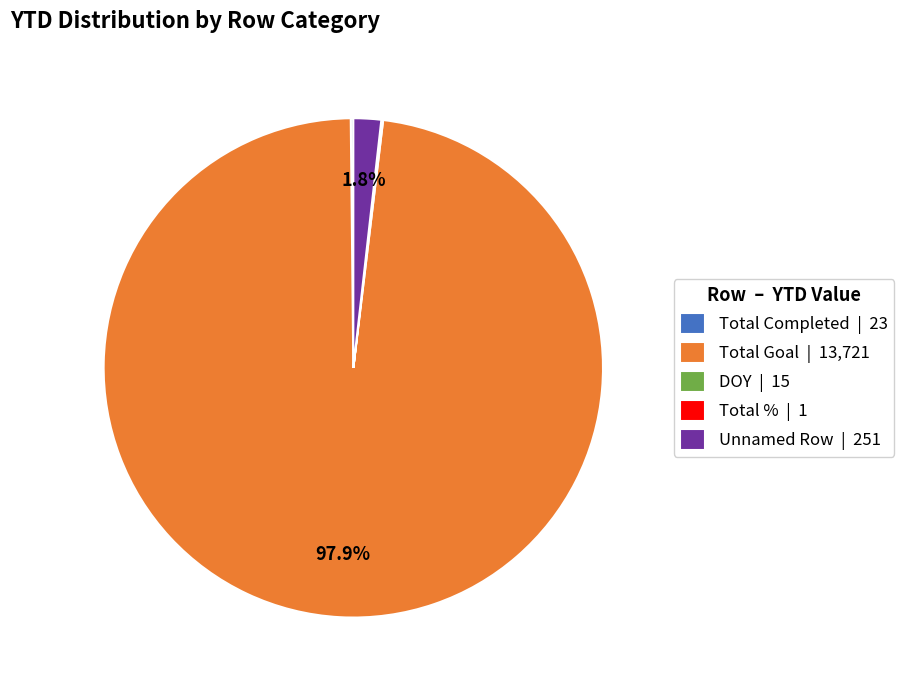

Is the sum of Total Goal | 13,721 and Unnamed Row | 251 greater than half?

Yes